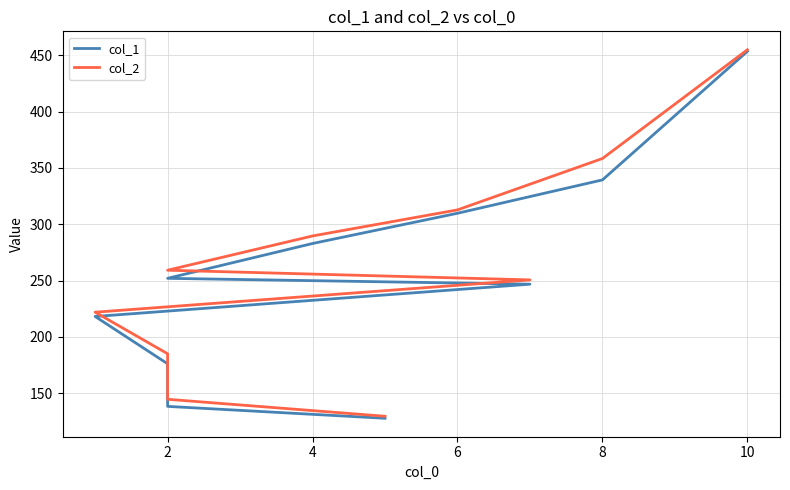

The value of col_2 at 2 is 194.7. True or false?

False